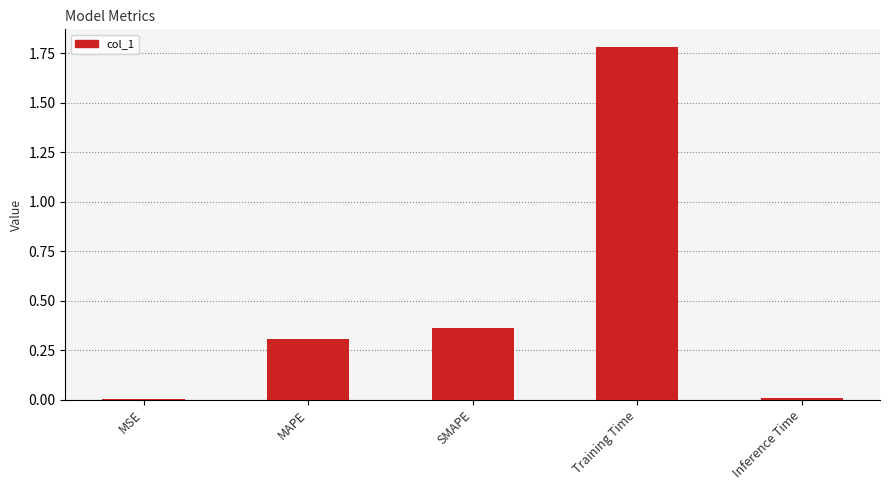

Between Training Time and MAPE, which is larger?

Training Time